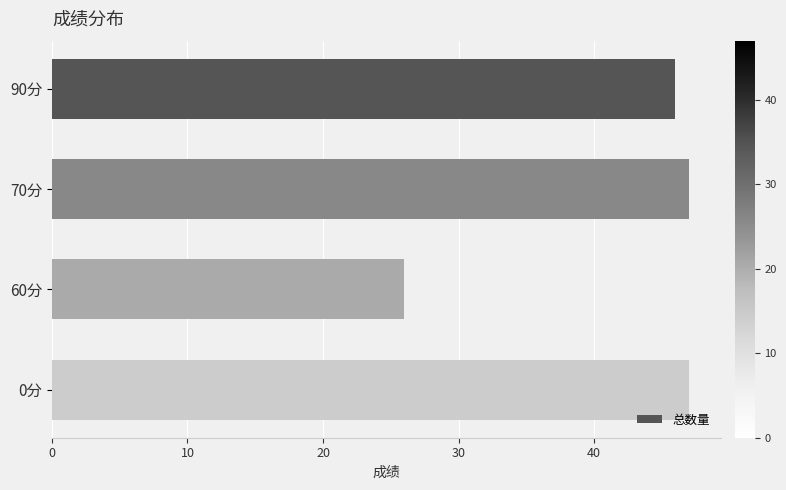

Reading top to bottom, list all the values displayed in this chart.

90分=46	70分=47	60分=26	0分=47